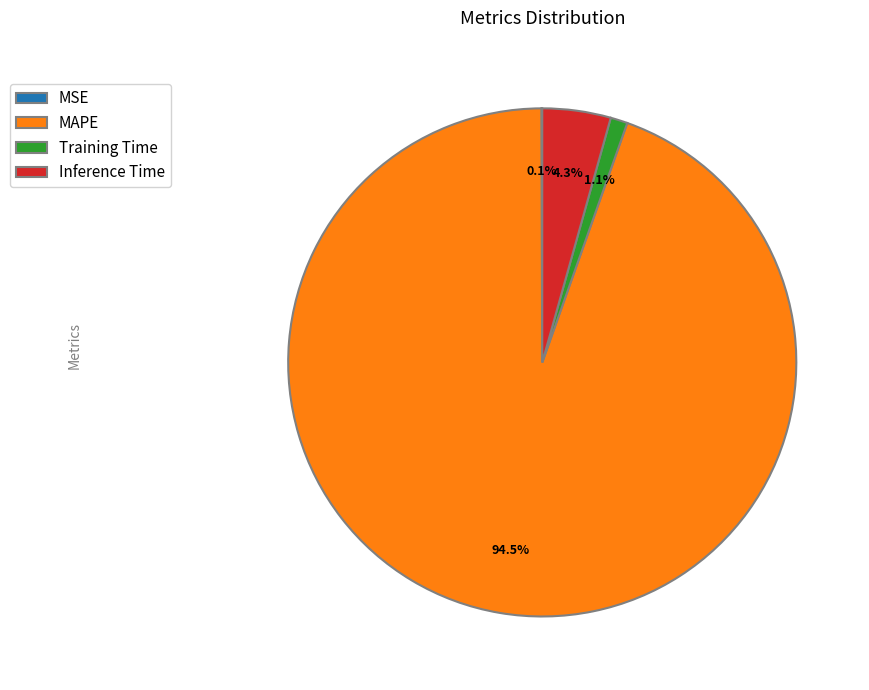

What is the total percentage of Training Time and Inference Time?

5.4%